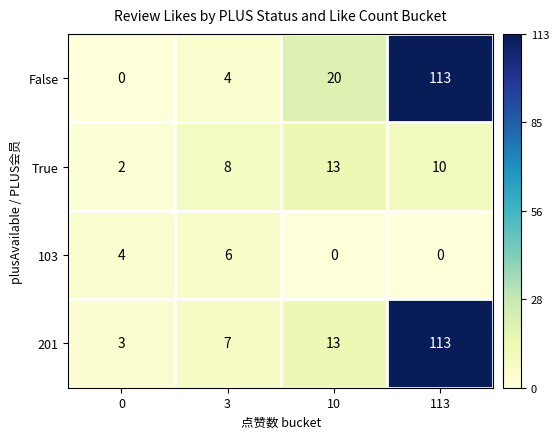

What is the approximate value of 201 at 3, to the nearest 5?

5